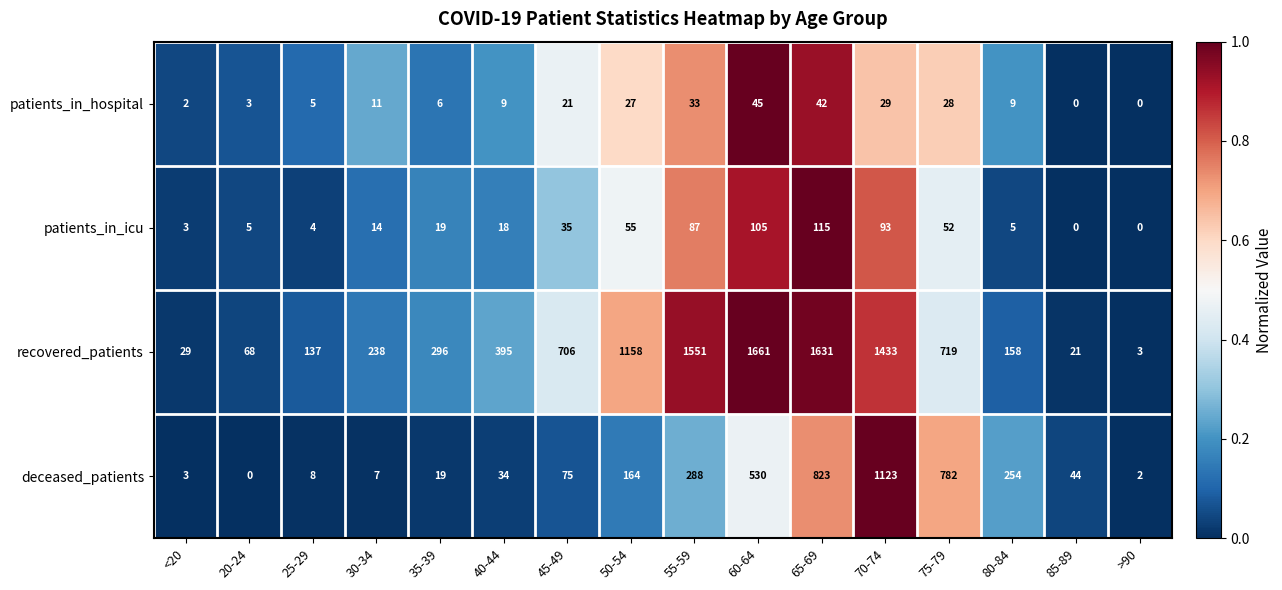

What is the approximate value of recovered_patients at 60-64?

1661